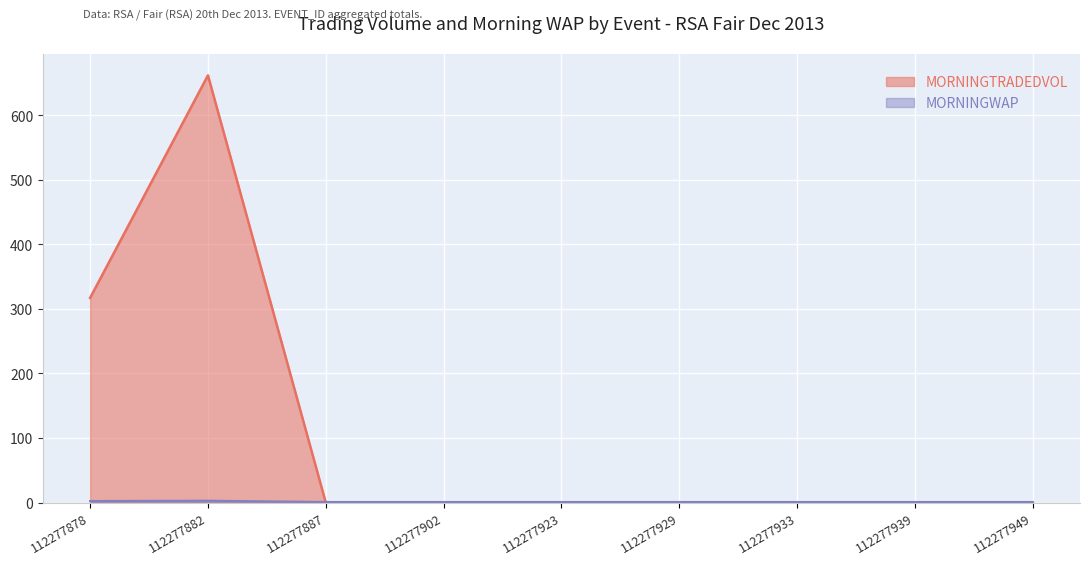

At which category does MORNINGWAP reach its first local peak?

112277882